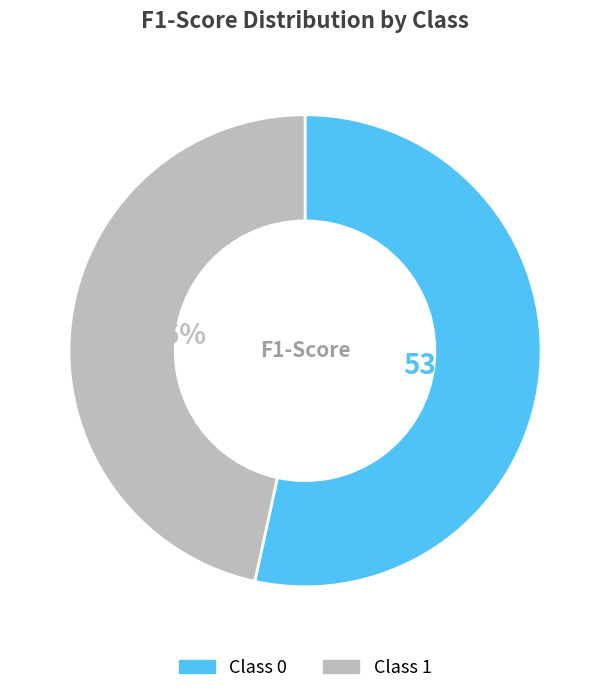

Is there any slice that represents more than half of the pie?

Yes